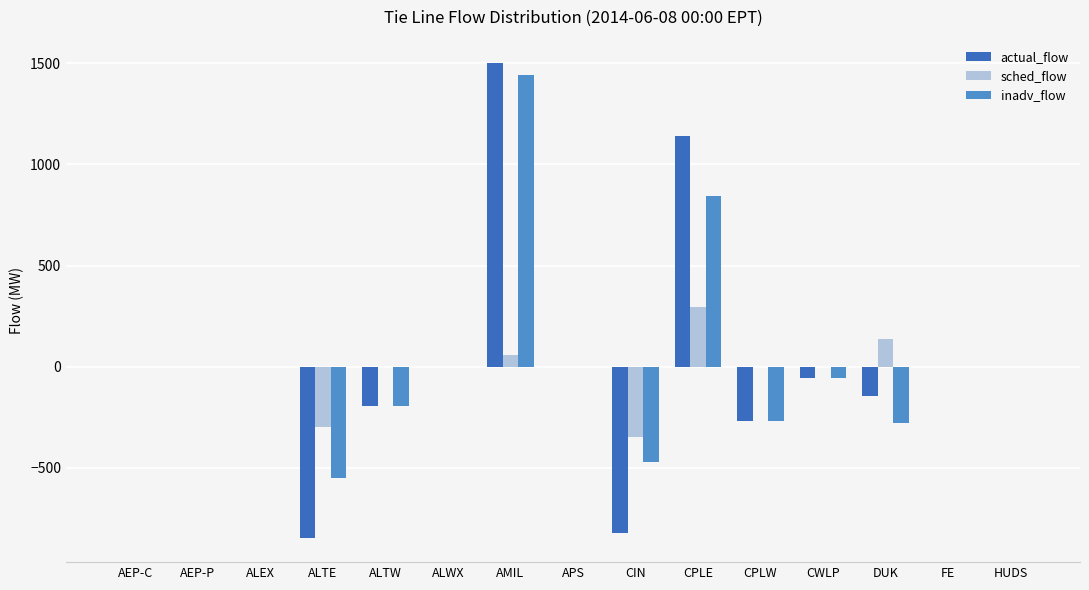

Count the number of data series in this chart.

3